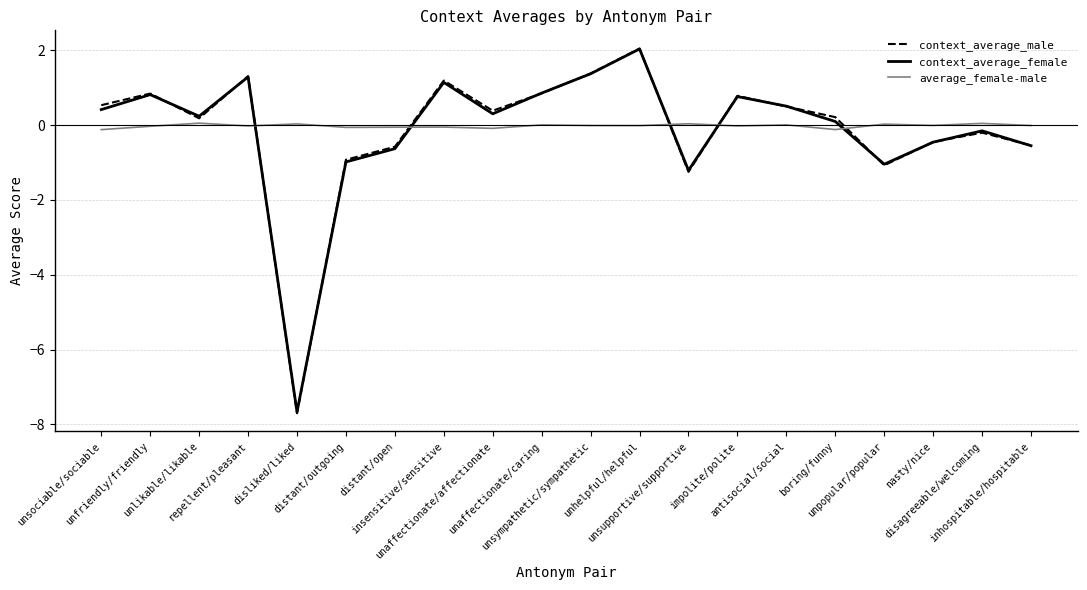

At which category is the sum across all series the highest?

unhelpful/helpful